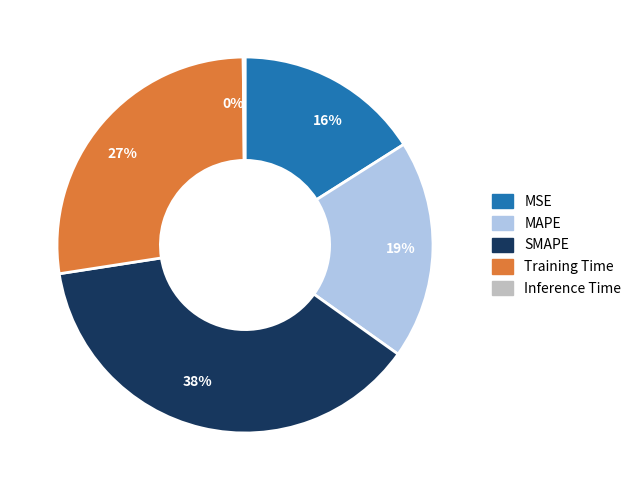

Is the sum of 38% and 19% greater than half?

Yes